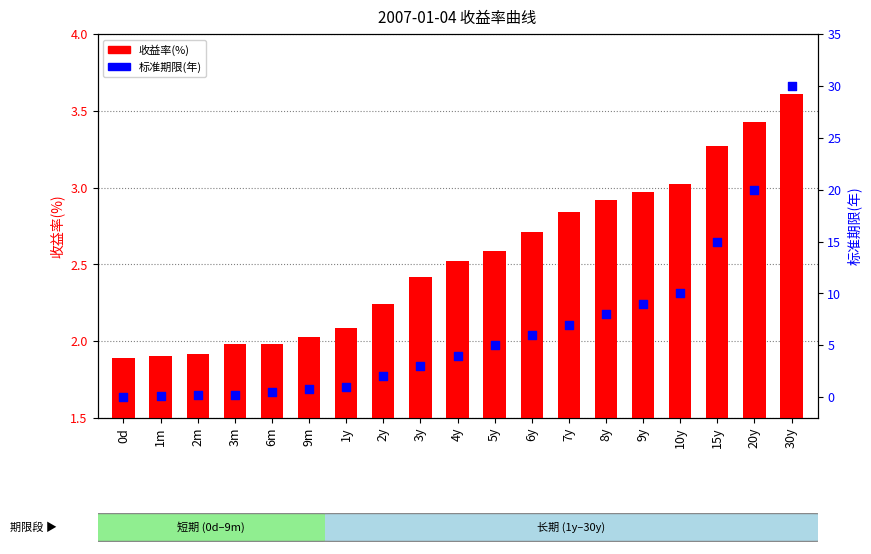

At which category is the sum across all series the highest?

30y